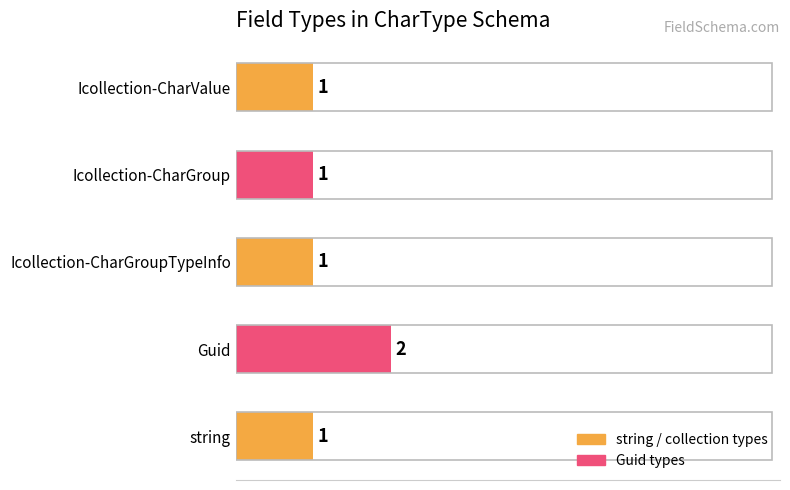

Approximately how many times larger is the value at string compared to Icollection-CharGroupTypeInfo?

1.0